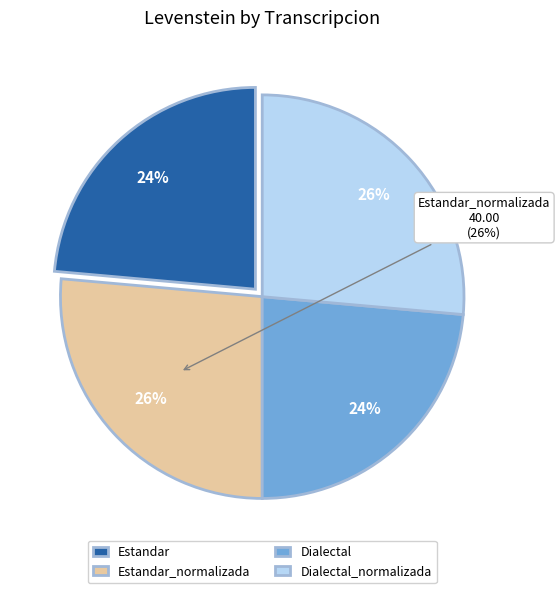

Which category has the smallest portion of the pie?

Estandar